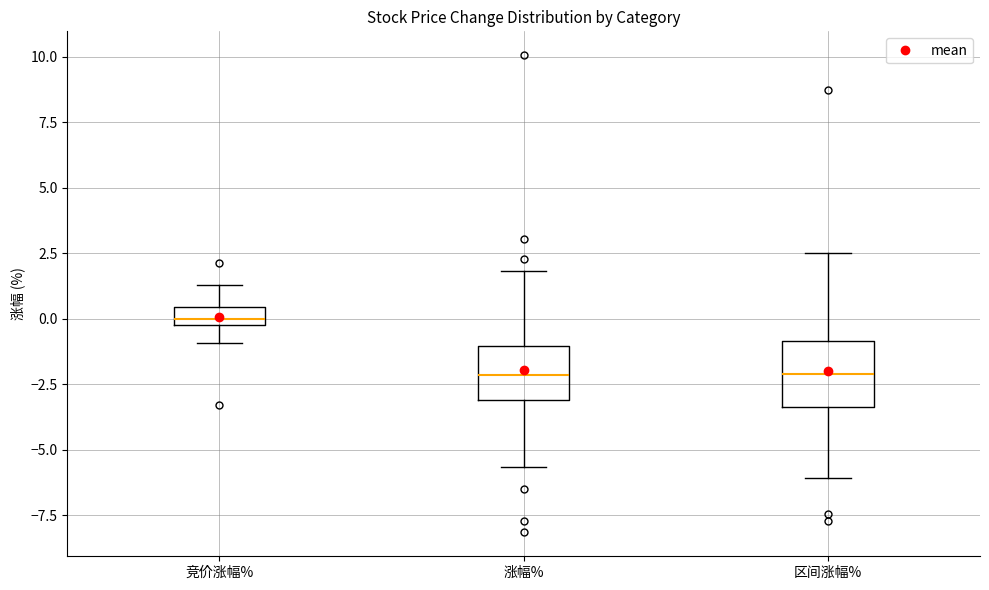

Where does the lower whisker of the box for 竞价涨幅% end on the y-axis? The values are not printed on the chart, so give them approximately, as read against the axis.

-1.0